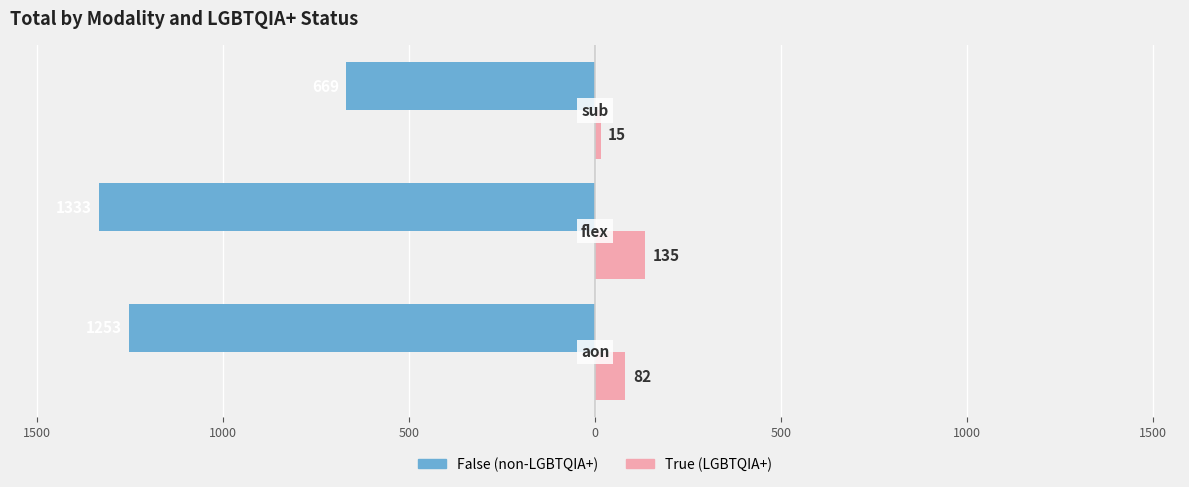

What is the value of the False bar at the 3rd from the left?

-669